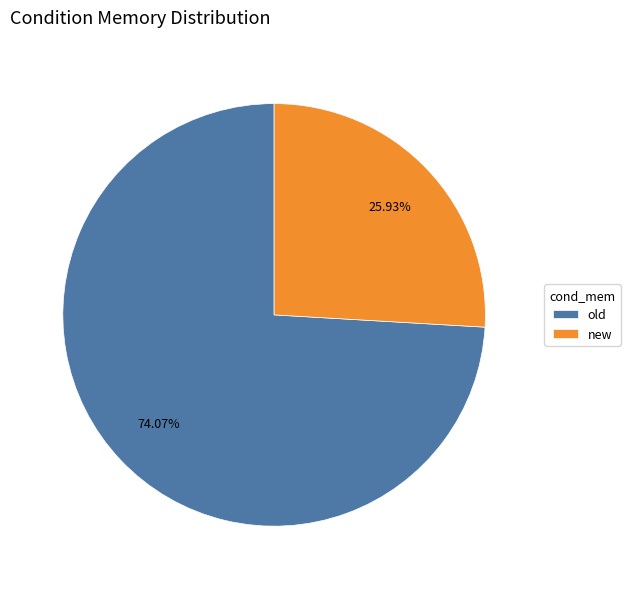

What percentage is the old slice, to the nearest percent?

74%